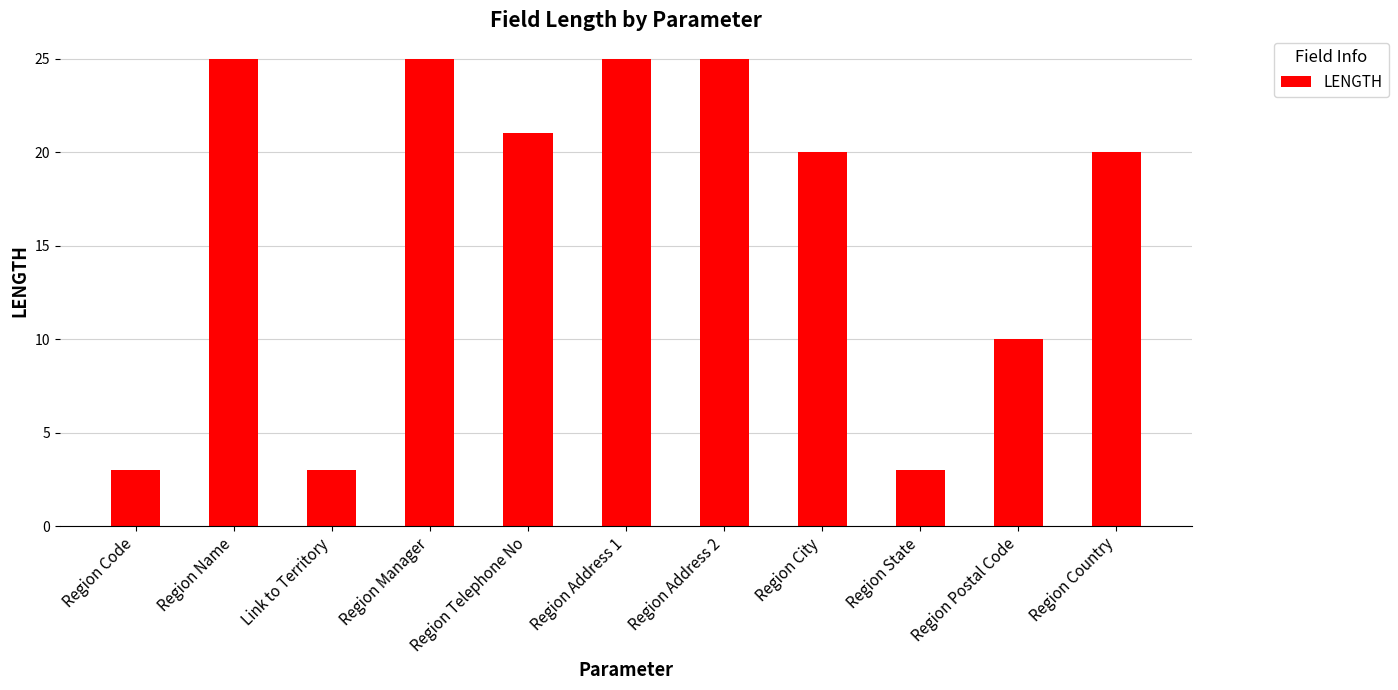

What is the sum of the values at Link to Territory and Region Manager?

28